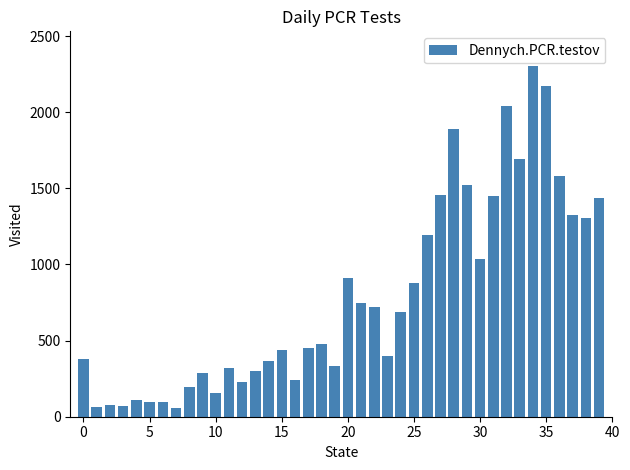

What is the value of the 15th bar from the left?

368